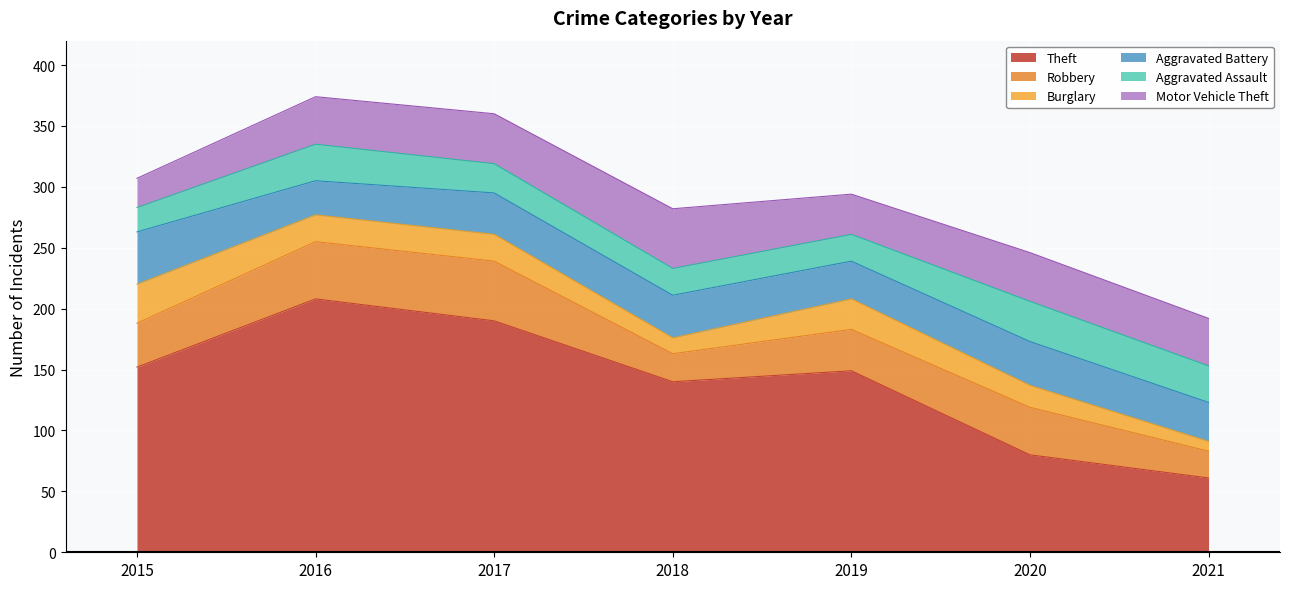

What is the total value across all series at 2017?

360